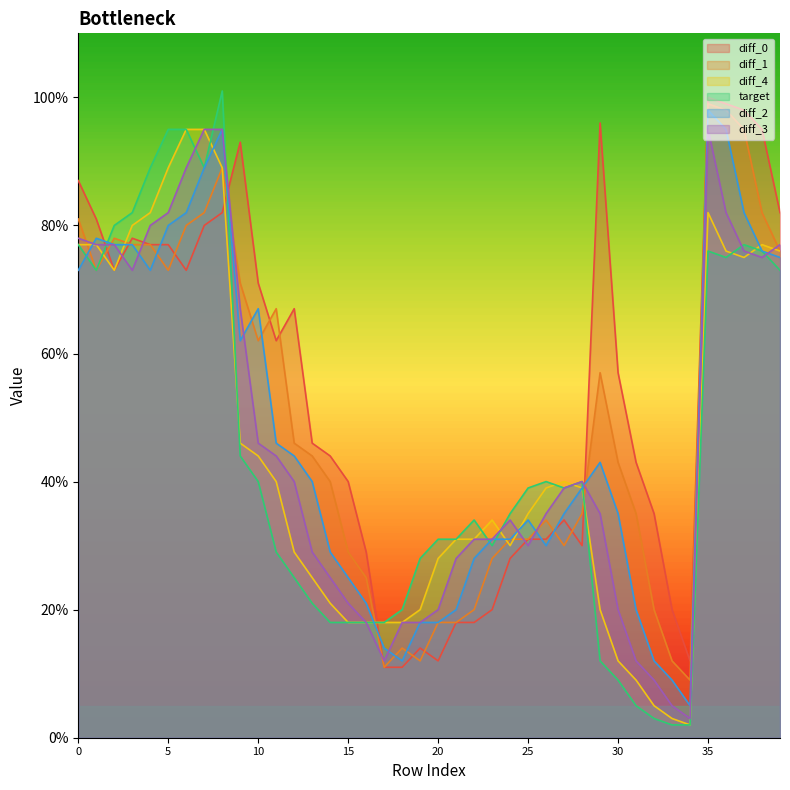

Which category has the highest value across all series?

8